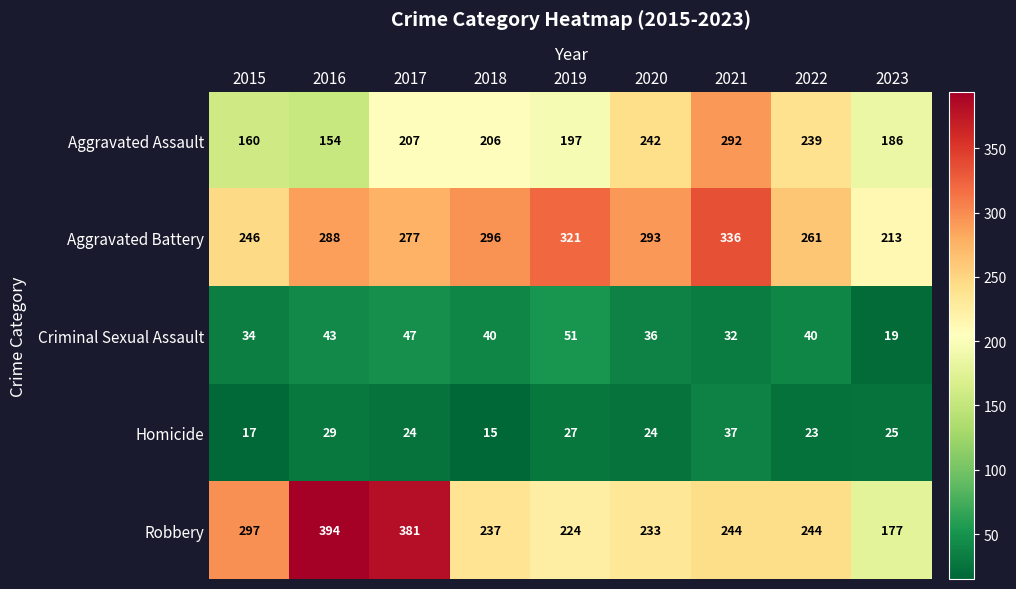

List the series in order of their peak value, lowest first.

Homicide, Criminal Sexual Assault, Aggravated Assault, Aggravated Battery, Robbery